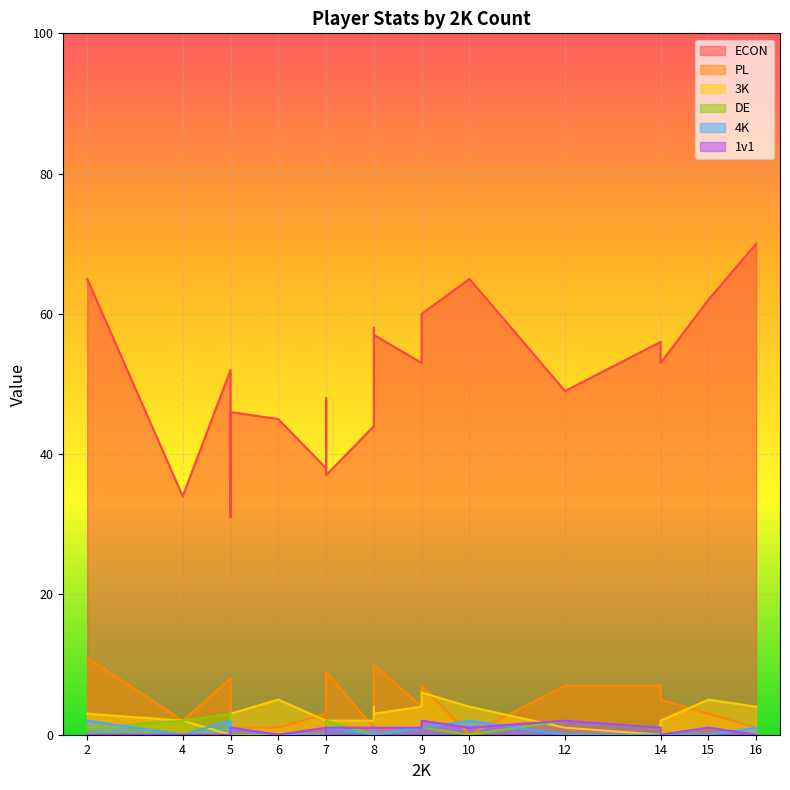

What is the spread (max minus min) of values at 8?

44